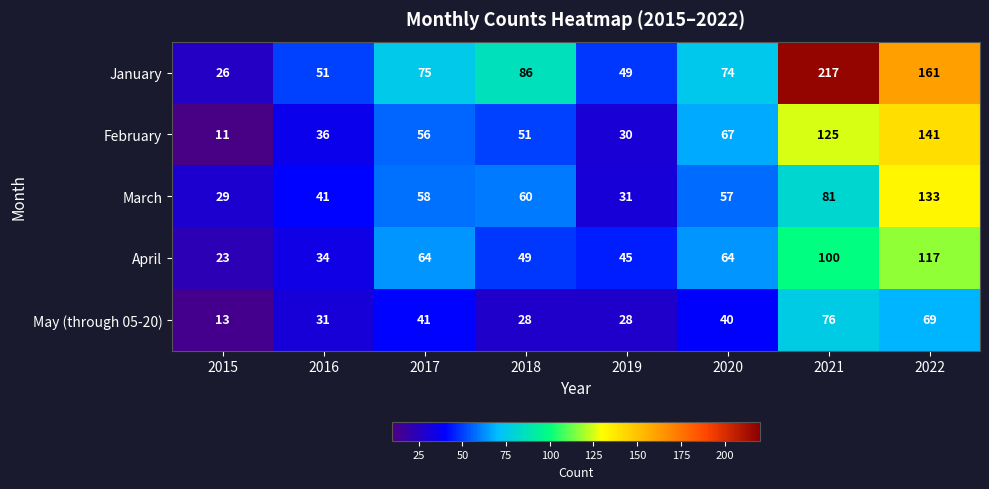

What is the difference between the May (through 05-20) values at 2015 and 2017?

28